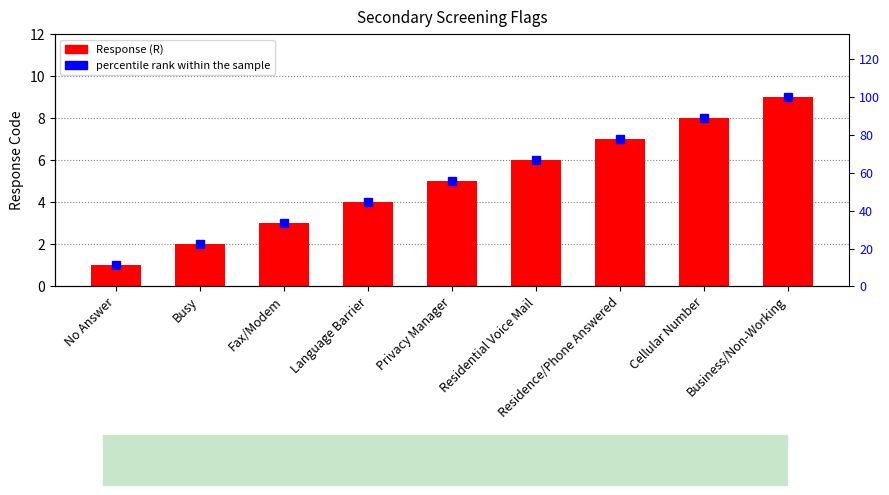

What is the lowest value of the percentile rank within the sample series?

11.1